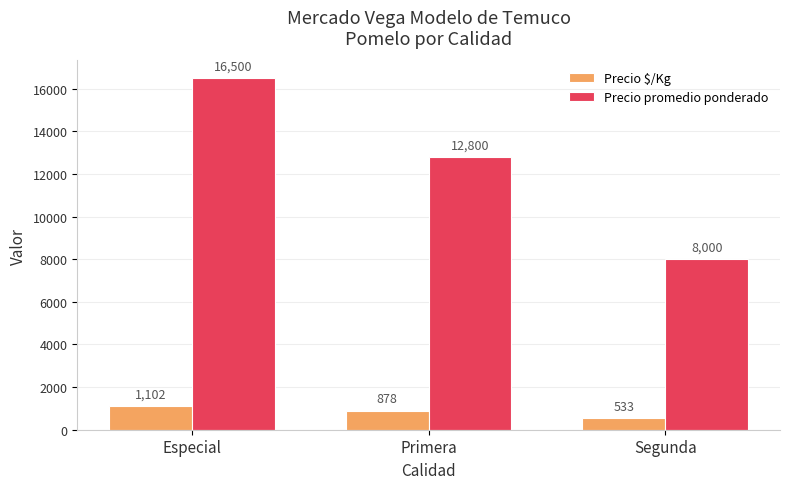

What is the difference between the highest and lowest values at Segunda?

7467